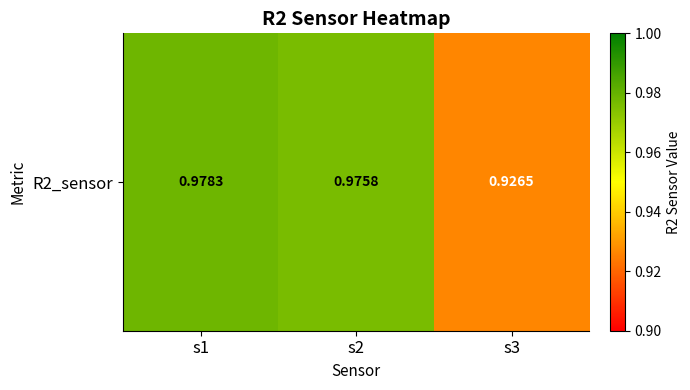

Reading right to left, list all the values displayed in this chart.

s3=0.9	s2=1.0	s1=1.0